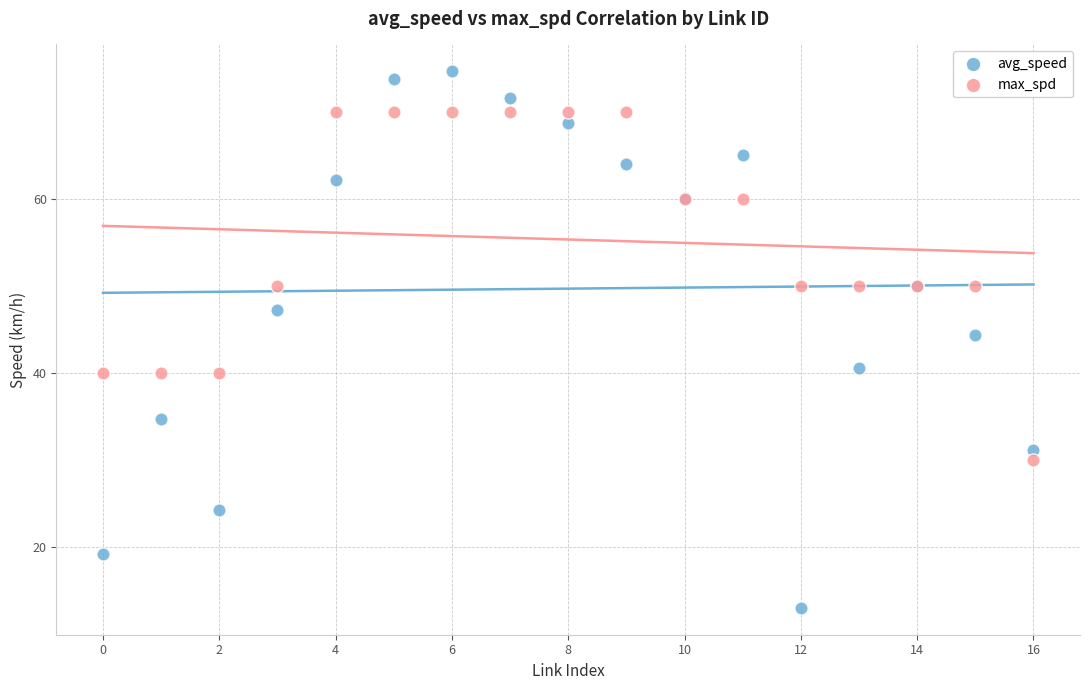

Which series has the widest spread of Y values?

avg_speed